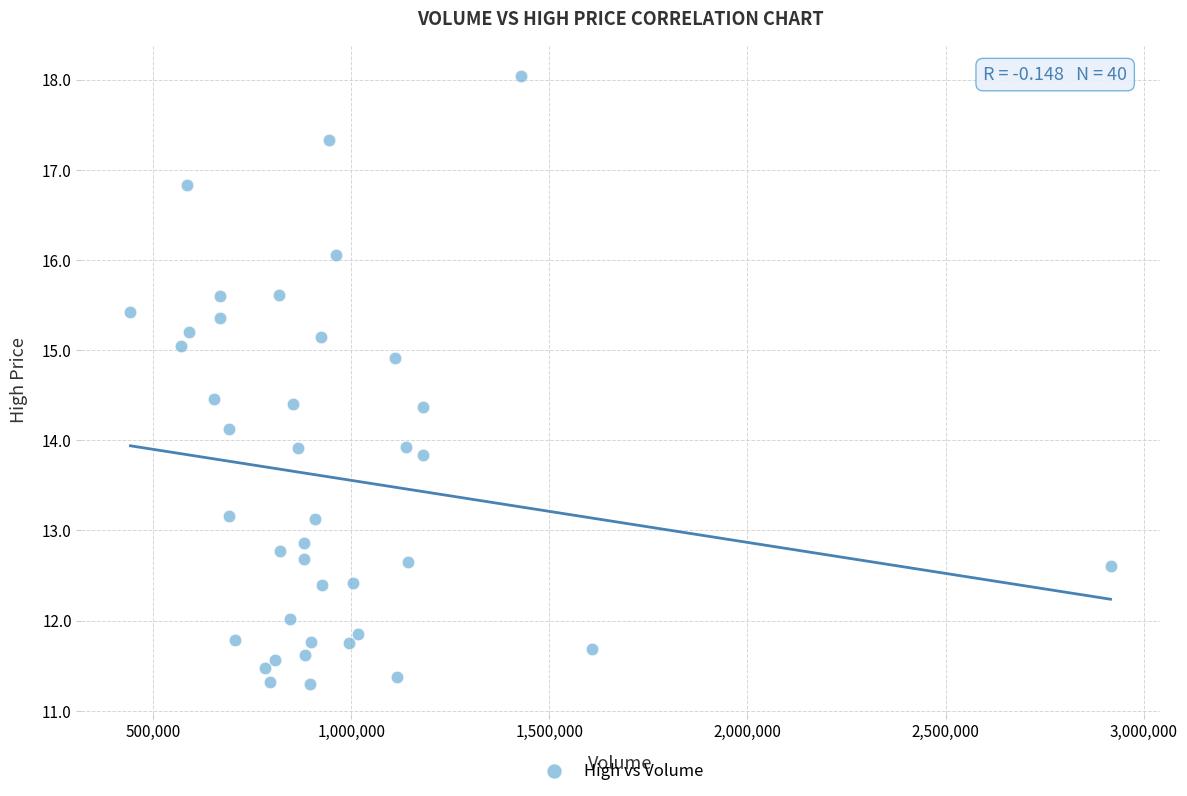

What is the range of Y values (max minus min)?

6.7